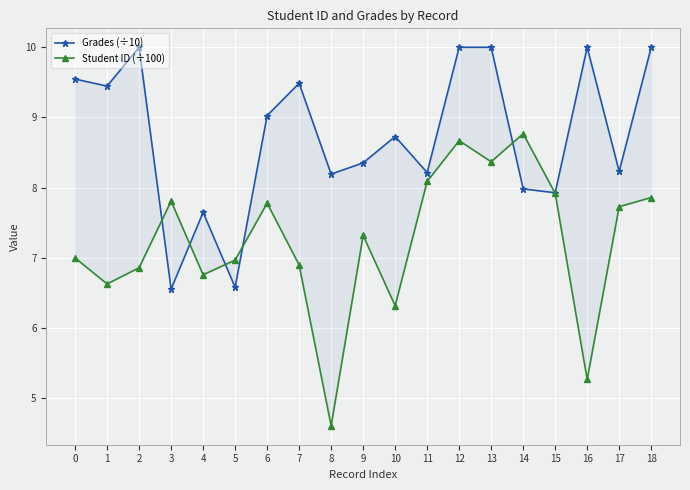

At how many categories does at least one series exceed 8?

15